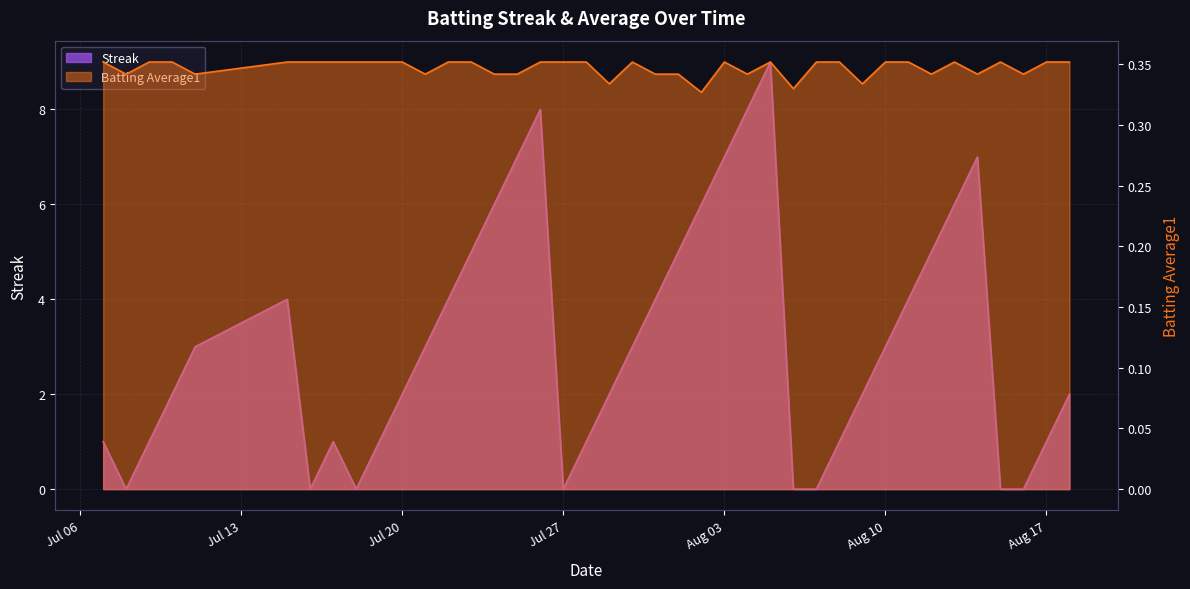

At which category does Streak reach its first local valley?

2010-07-08